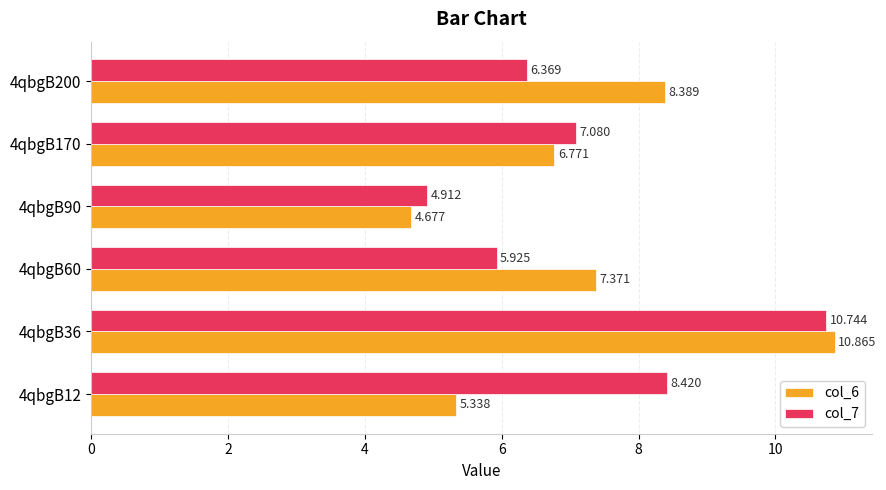

Is the value of col_7 at 4qbgB36 greater than the value of col_6 at 4qbgB200?

Yes